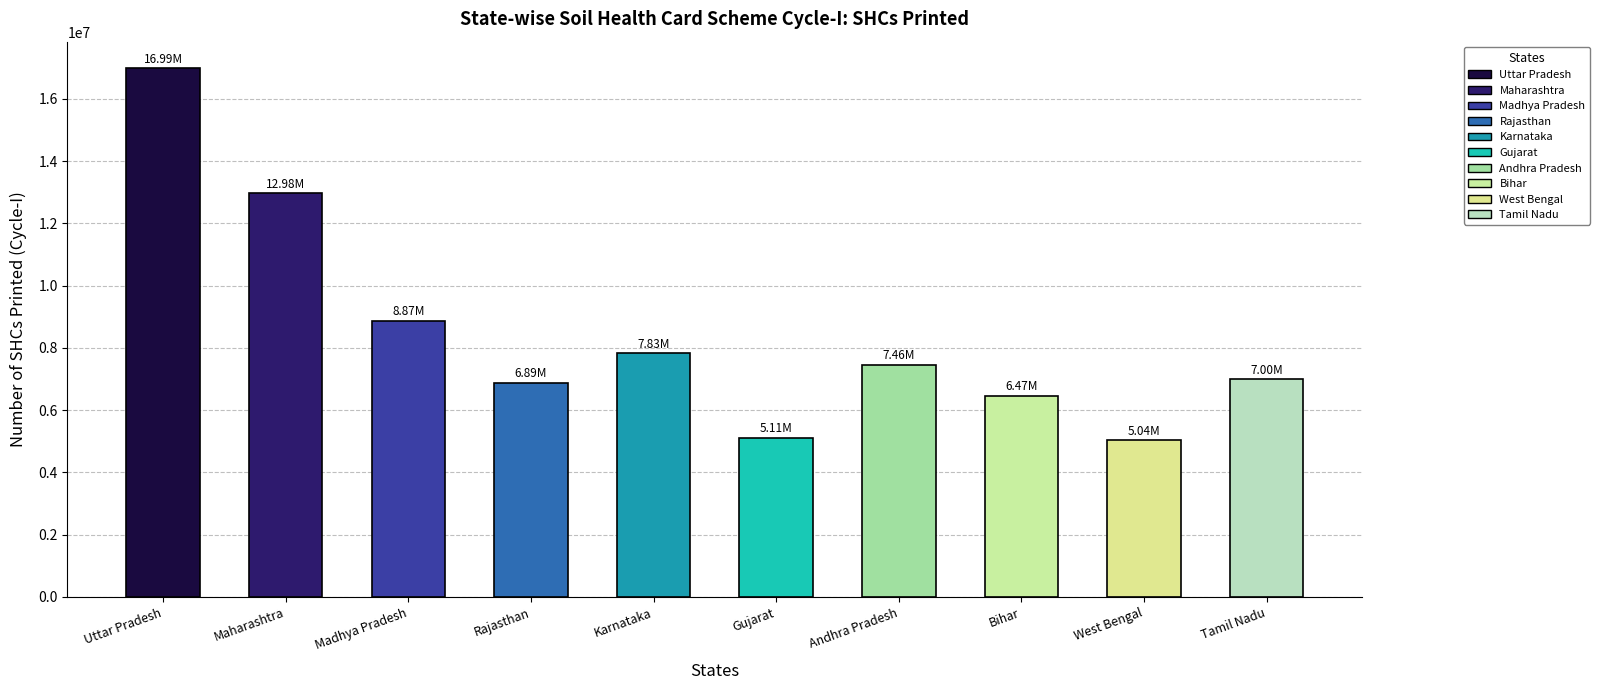

At which label does Samples Tested (Cycle-I) first exceed 1665765?

Uttar Pradesh